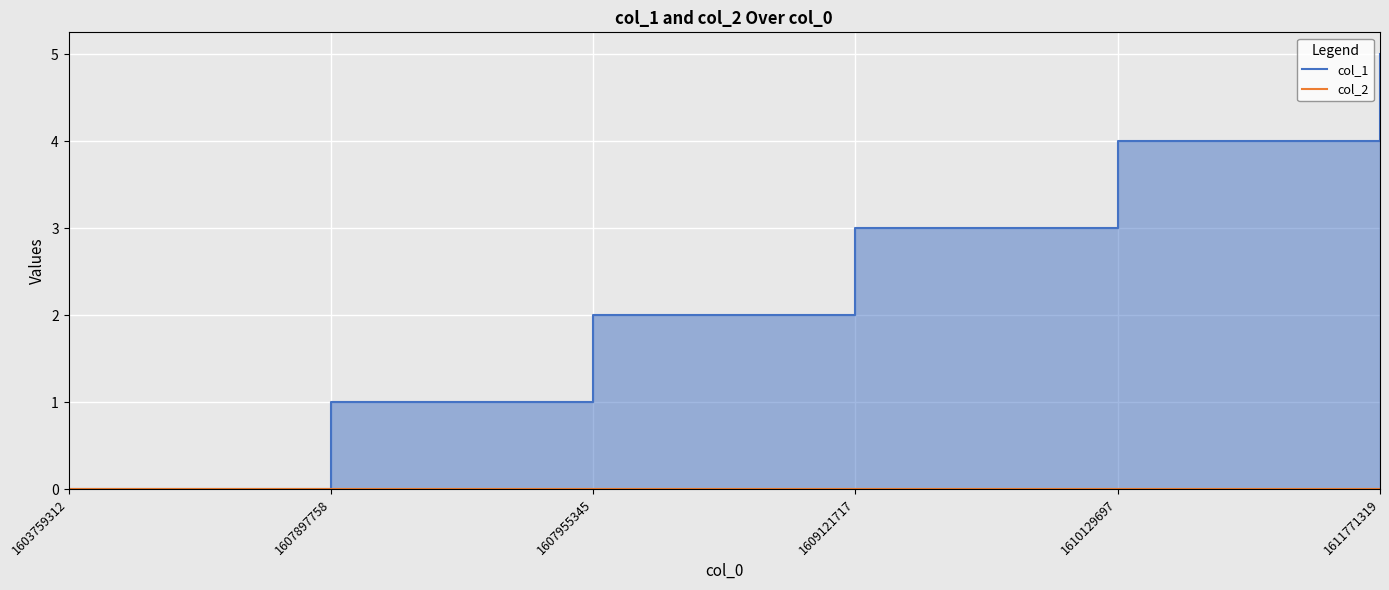

True or false: col_2 and col_1 intersect in this chart.

False